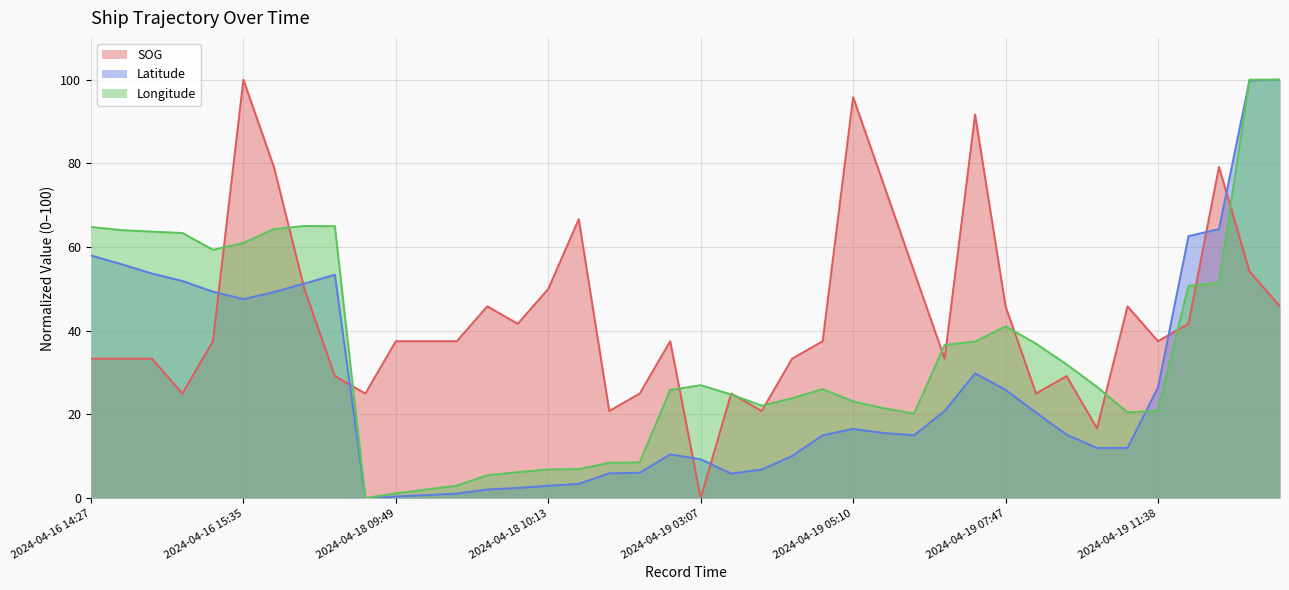

How many values in the SOG series exceed 37?

24